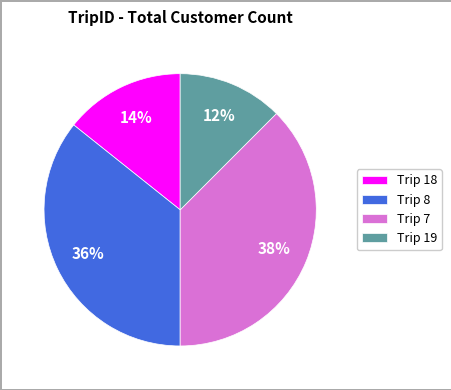

Is there any slice that represents more than half of the pie?

No